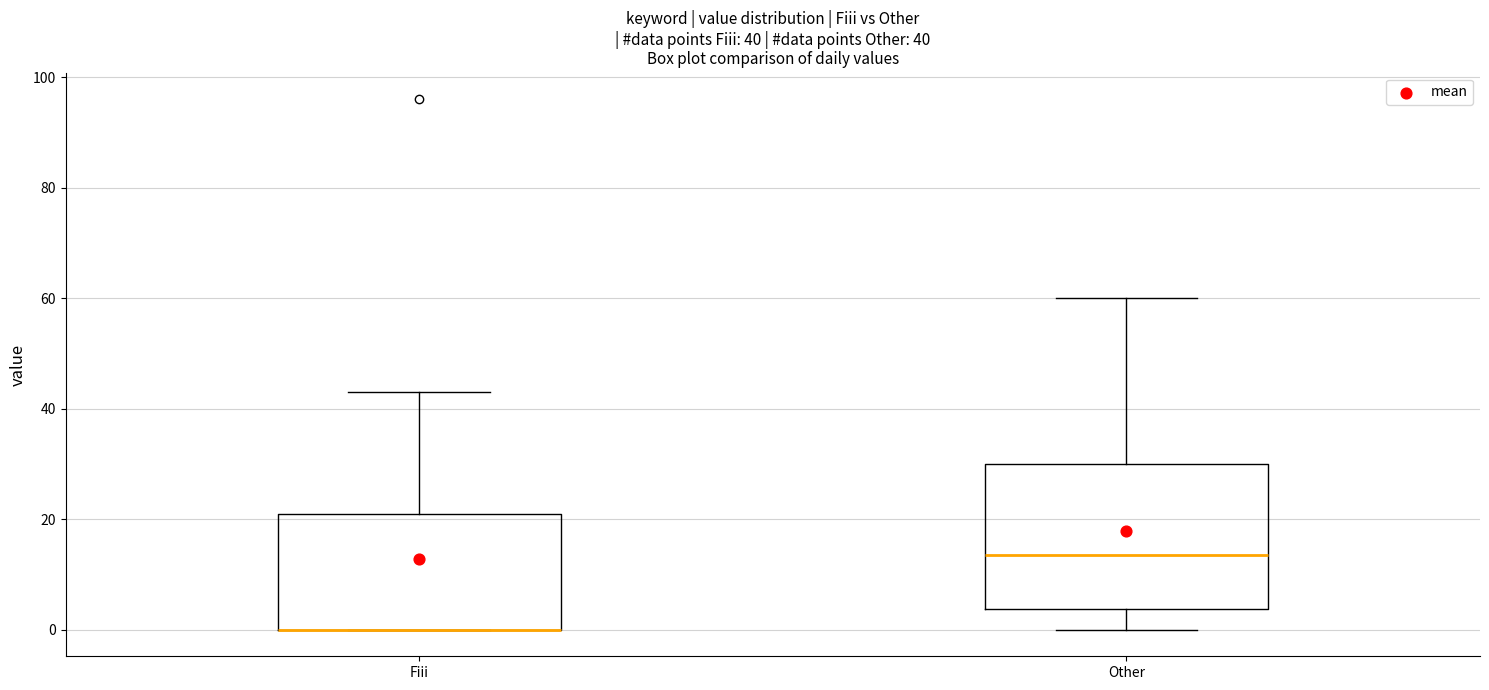

Comparing the boxes themselves (not the whiskers), which one is the tallest?

Other